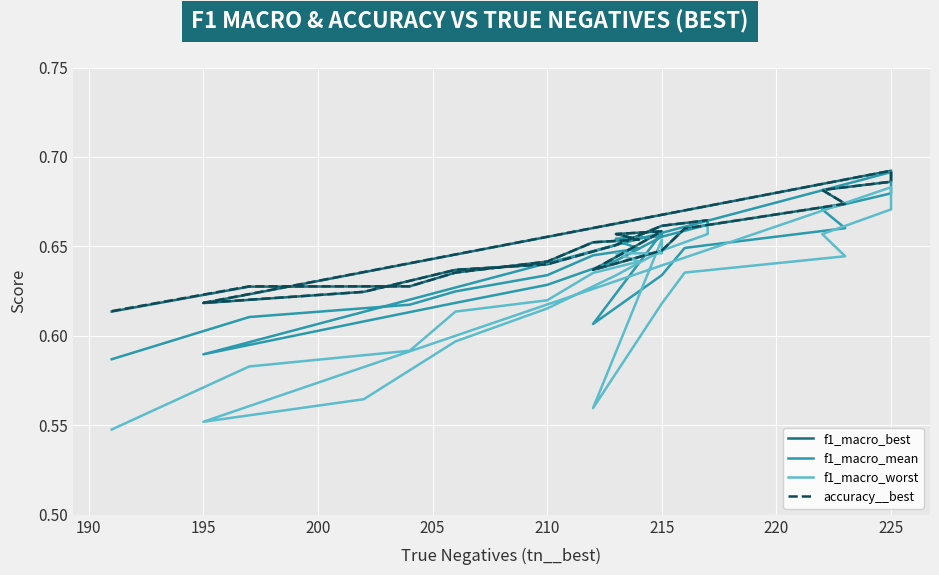

How many series are shown in this chart?

4